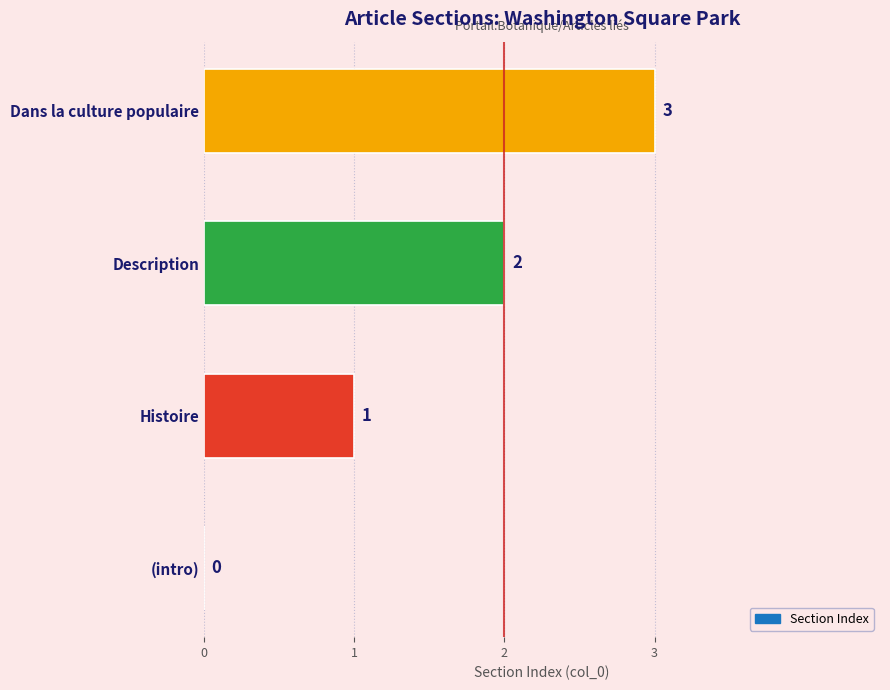

How many values are between 1 and 3?

3